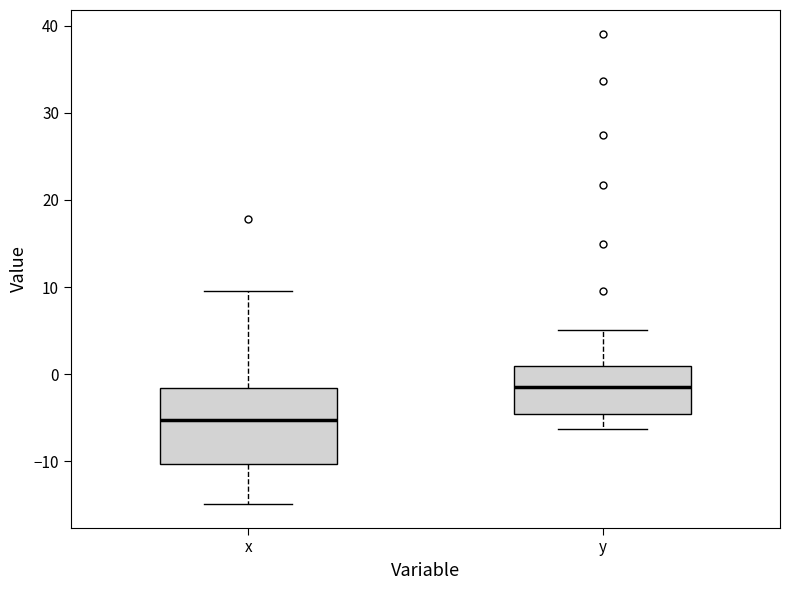

Reading left to right, transcribe this box plot: for each box, give where its median line is, the range the box spans, and where its two whiskers end, as read against the y-axis. The values are not printed on the chart, so give them approximately, as read against the axis.

x: median -5, box -10 to -2, whiskers -15 to 10
y: median -1, box -5 to 1, whiskers -6 to 5